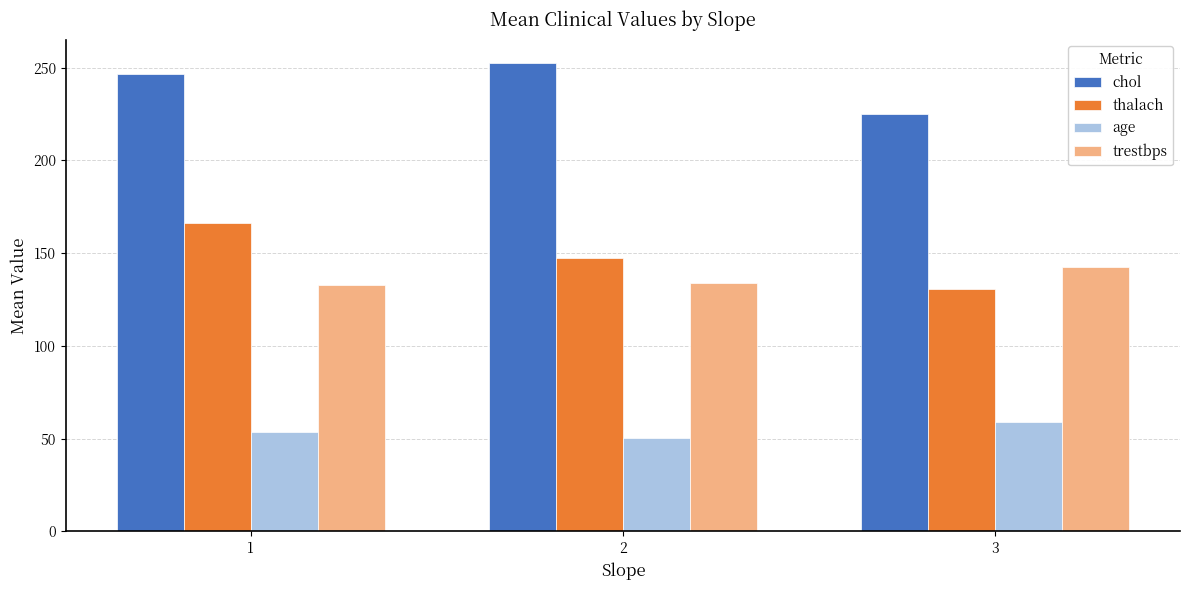

Reading right to left, extract all data points from this chart.

chol: 225.0	252.6	246.7
thalach: 130.5	147.4	166.1
age: 59.0	50.3	53.5
trestbps: 142.5	133.9	132.6